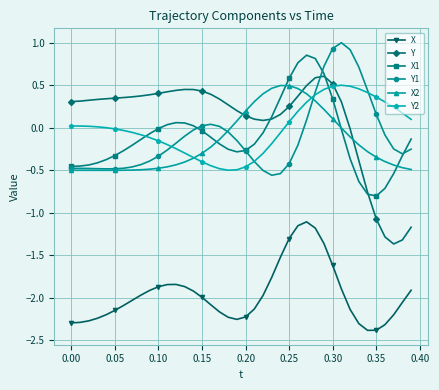

True or false: X2 and Y2 cross at least once.

True